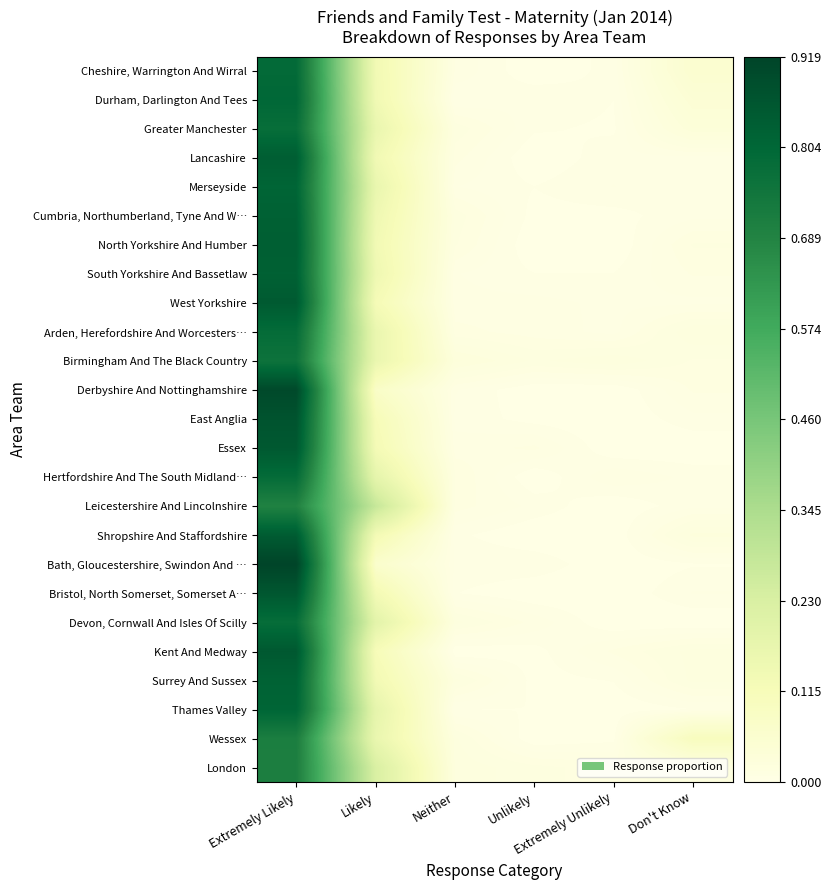

Which has a higher value, Don't Know or Extremely Unlikely?

Don't Know